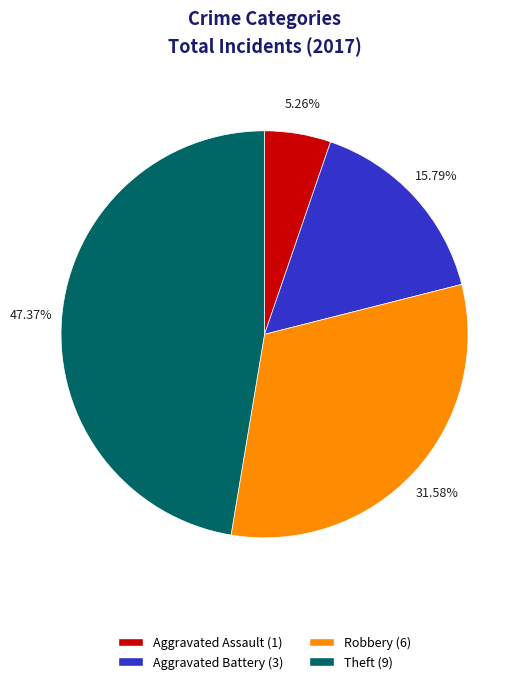

Does any single category account for the majority?

No